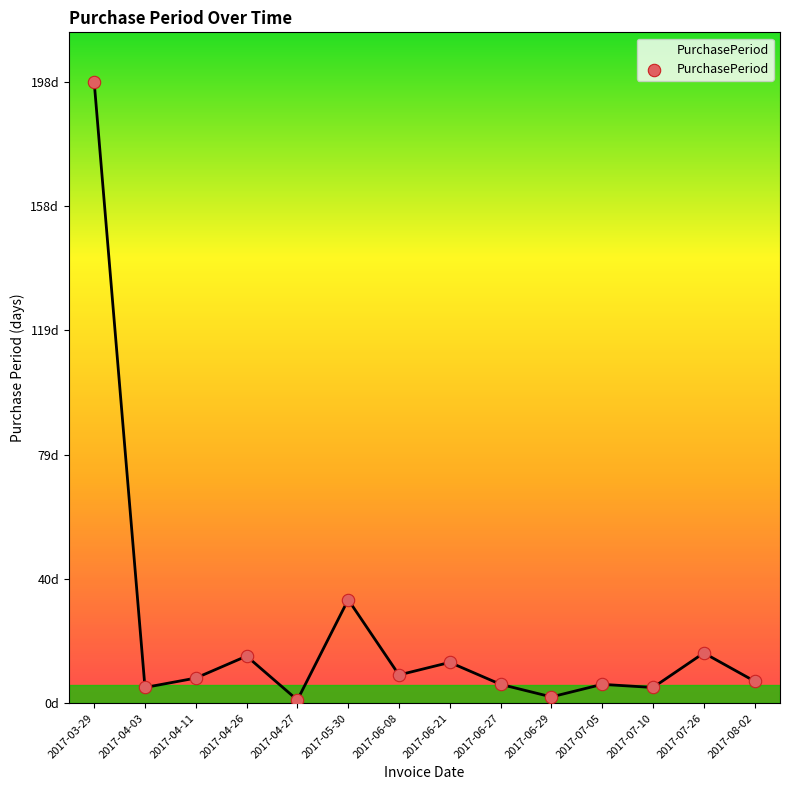

Approximately how many times larger is the value at 2017-04-11 compared to 2017-06-21?

0.6